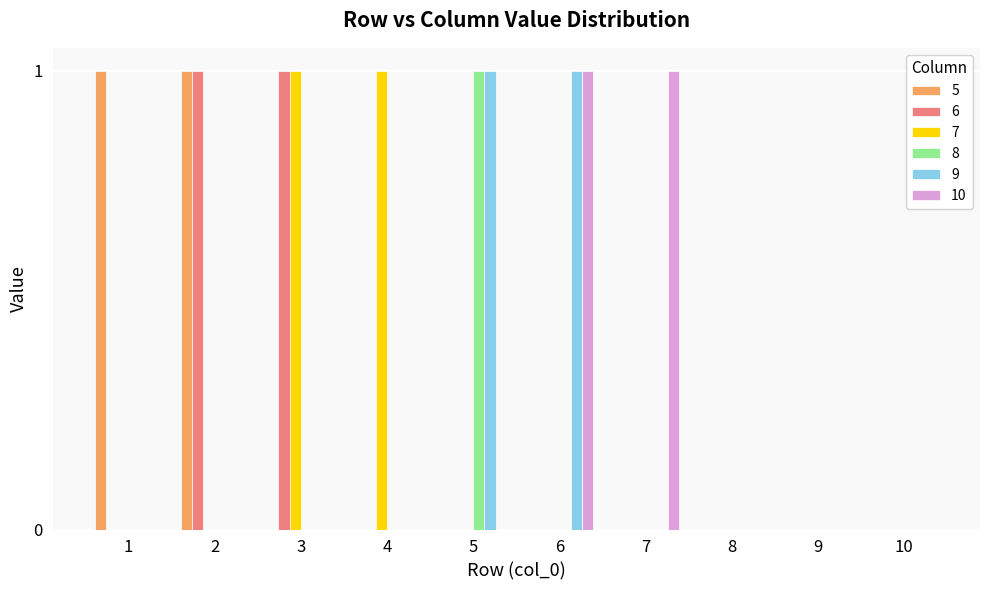

Is it true that 10 equals 0 at 1?

True